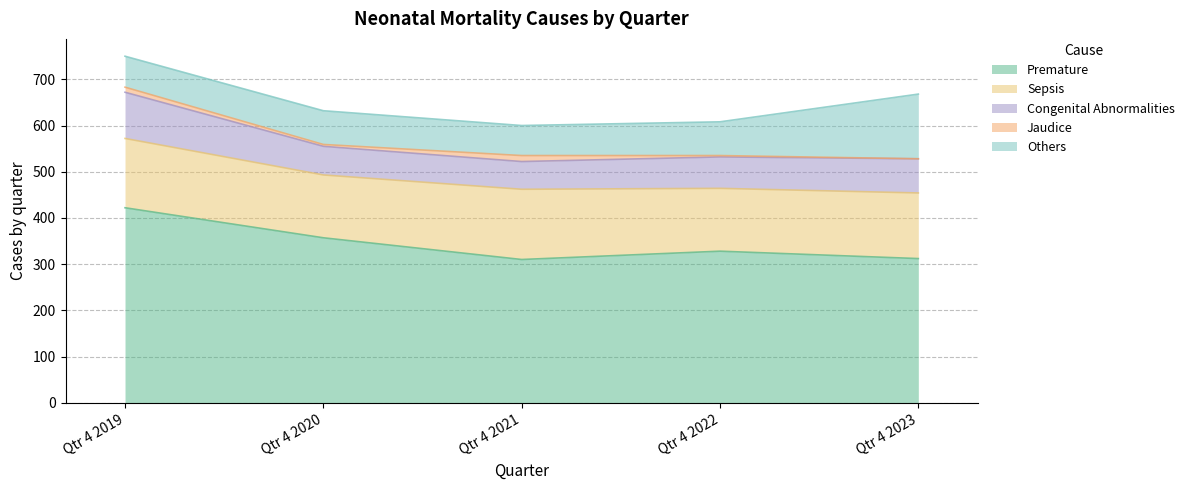

True or false: Congenital Abnormalities and Premature intersect in this chart.

False